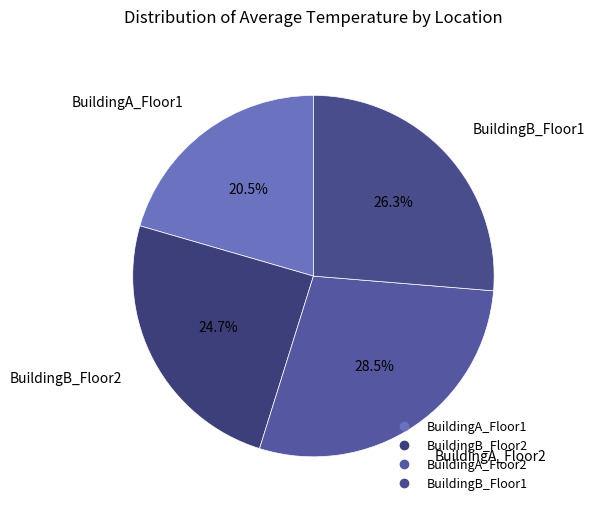

Which category has the smallest portion of the pie?

BuildingA_Floor1